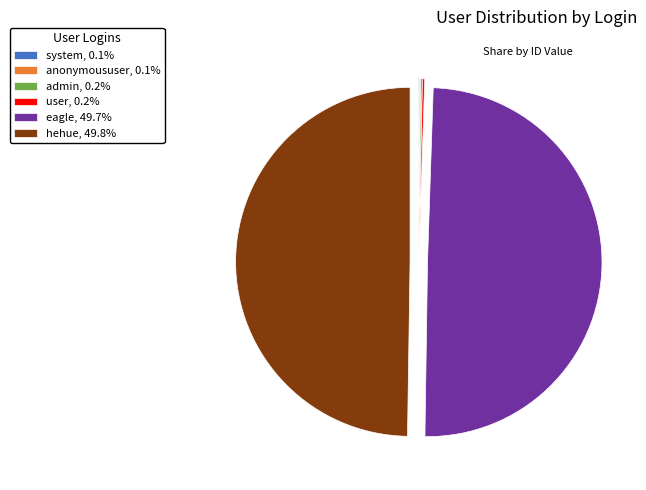

Does eagle, 49.7% represent more than half of the total?

No